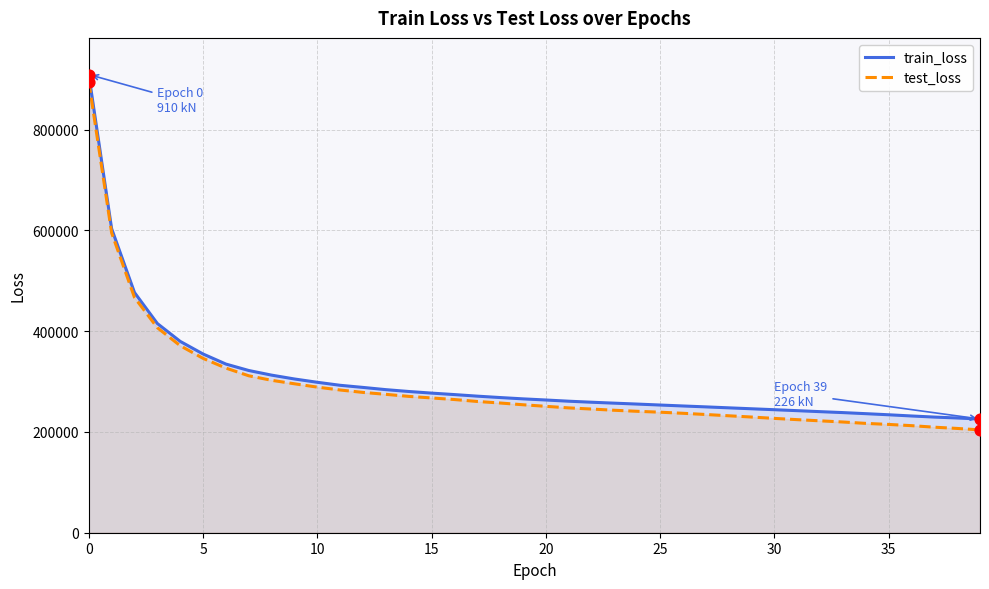

What are all the series names shown in the legend?

train_loss, test_loss